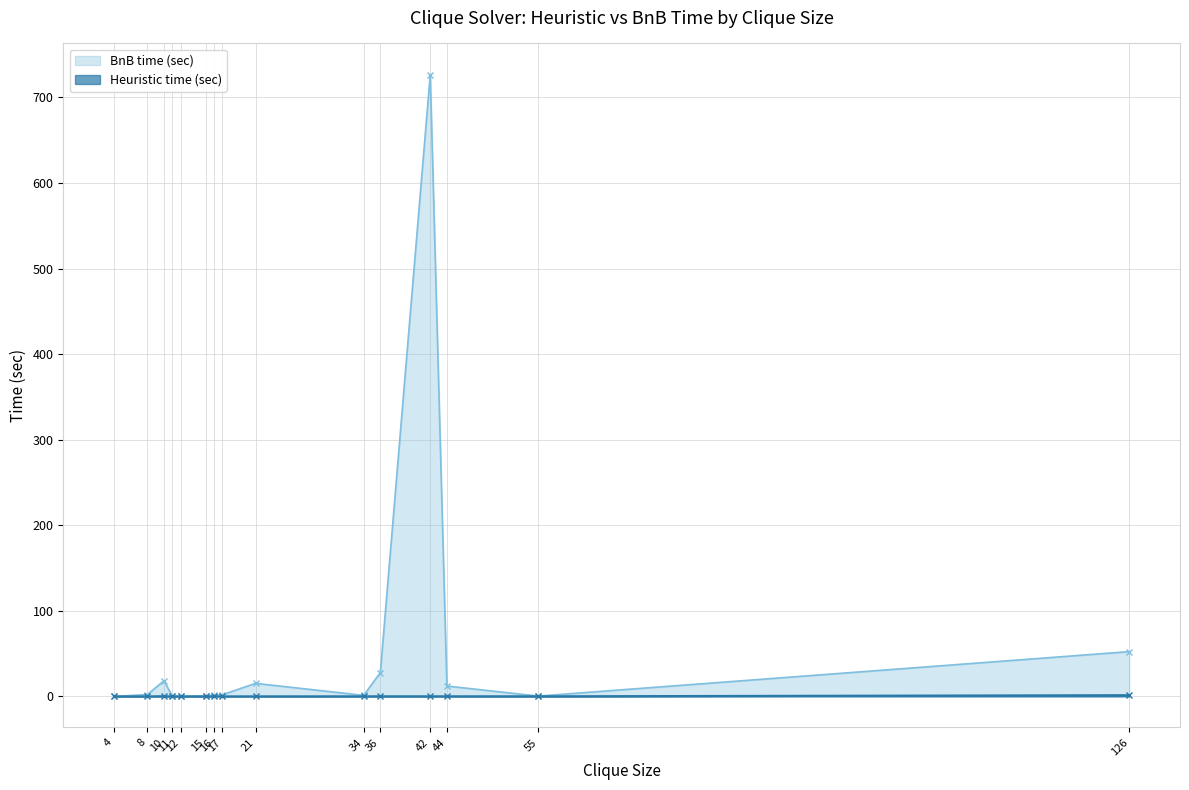

How many intersections are there between Heuristic time (sec) and BnB time (sec)?

1